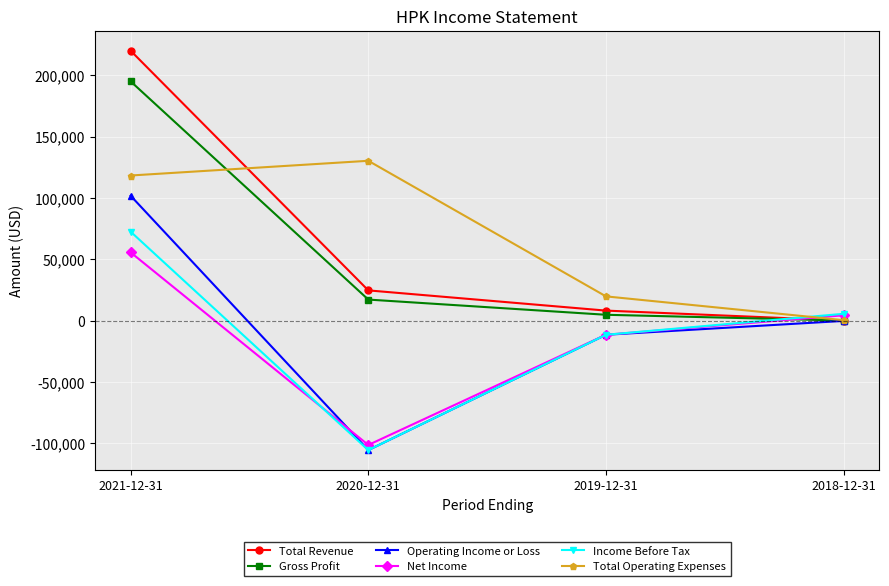

What is the difference between the Net Income values at 2018-12-31 and 2021-12-31?

51300